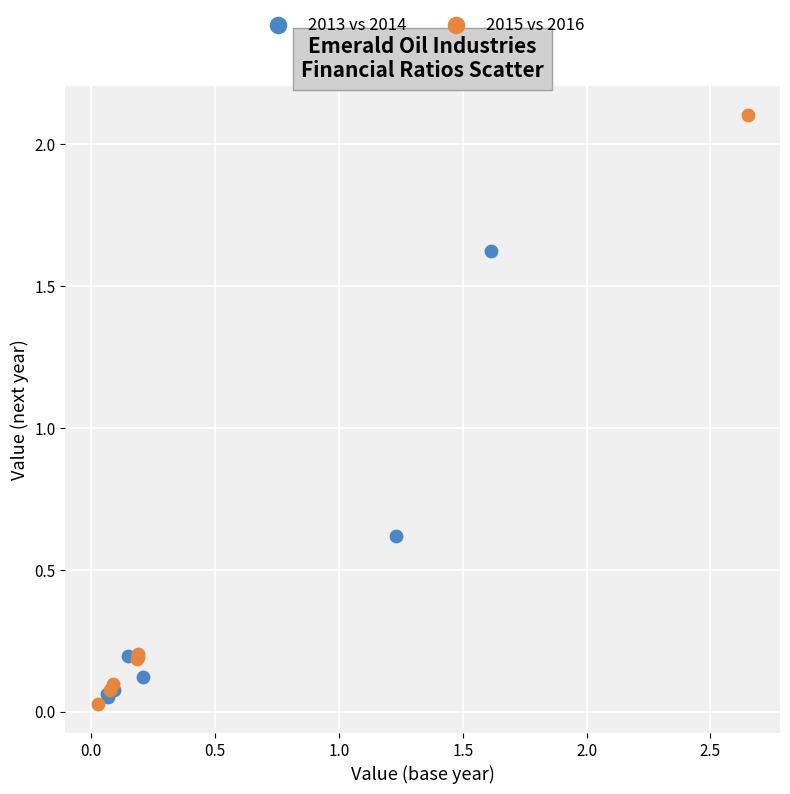

Which series has the widest spread of Y values?

2015 vs 2016